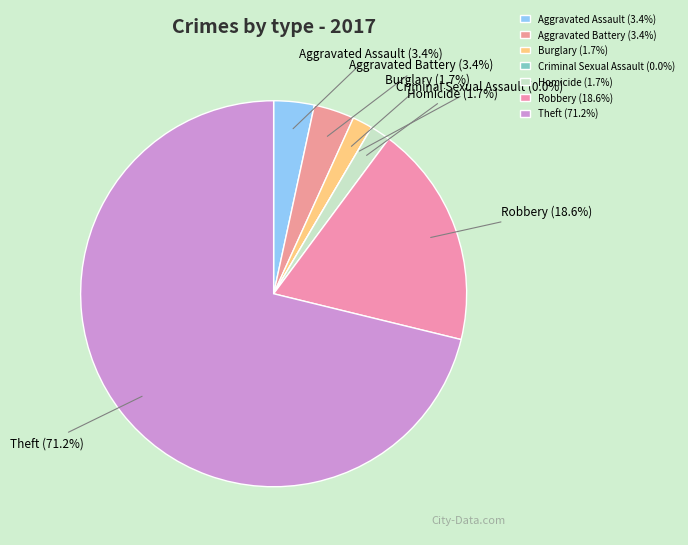

Do Aggravated Battery and Aggravated Assault together represent more than half of the pie?

No